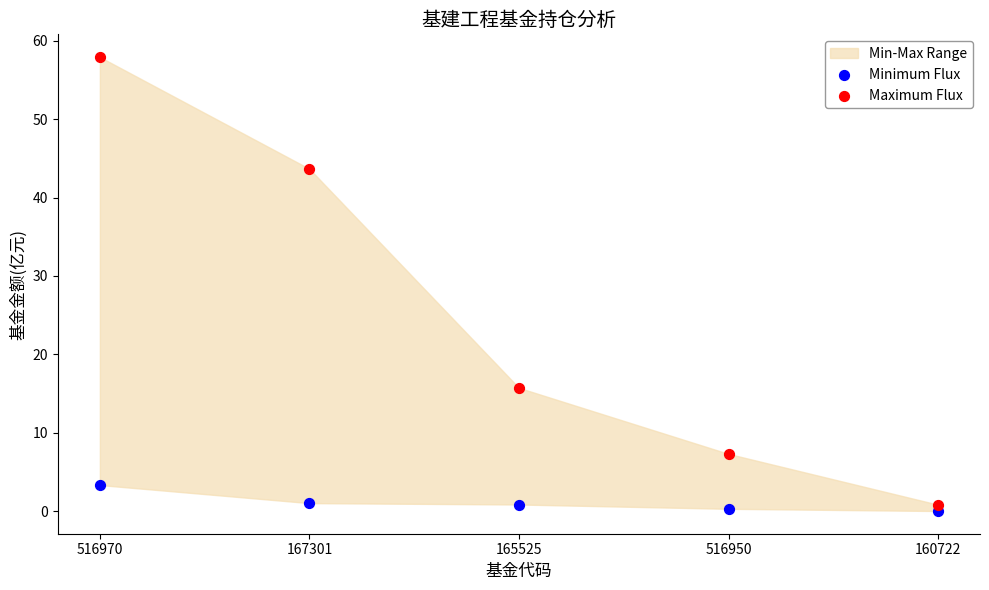

Across all series, what Y value is closest to 28?

15.7